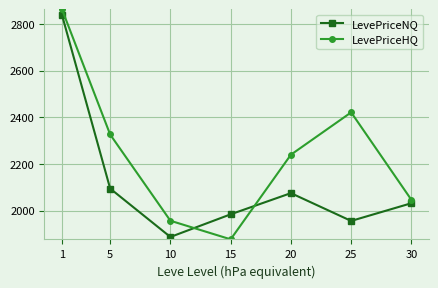

At 5, list the series in order from smallest to largest.

LevePriceNQ, LevePriceHQ